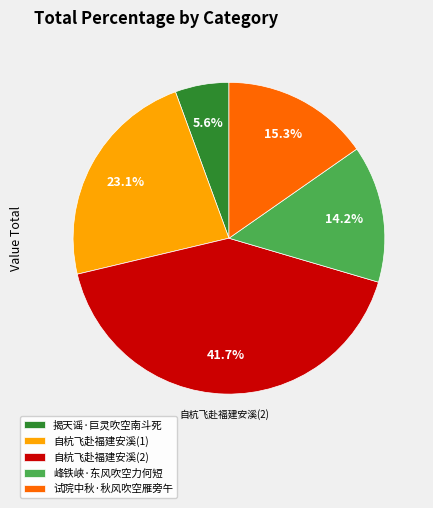

Is 揭天谣·巨灵吹空南斗死 the majority of the pie?

No